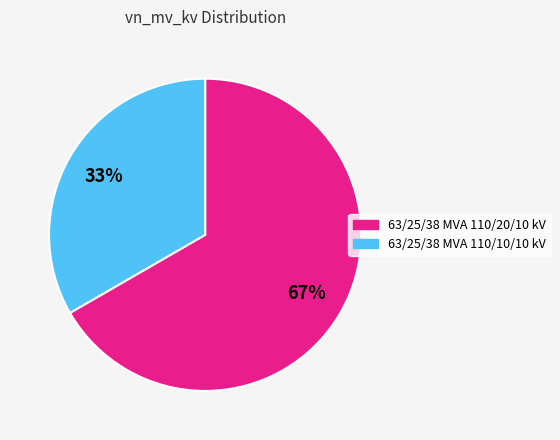

To the nearest percent, what portion does 63/25/38 MVA 110/10/10 kV represent?

33%